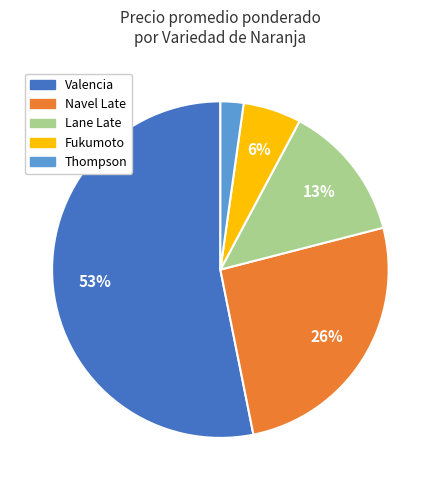

To the nearest percent, what is the average slice percentage?

20%